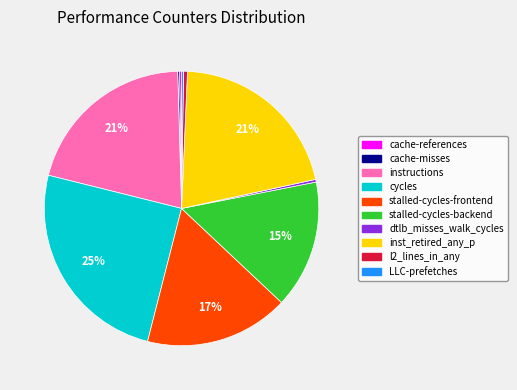

Is the sum of stalled-cycles-backend and stalled-cycles-frontend greater than half?

No